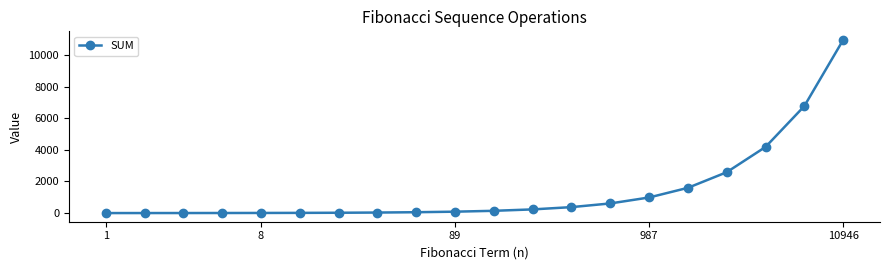

What is the average value?

1433